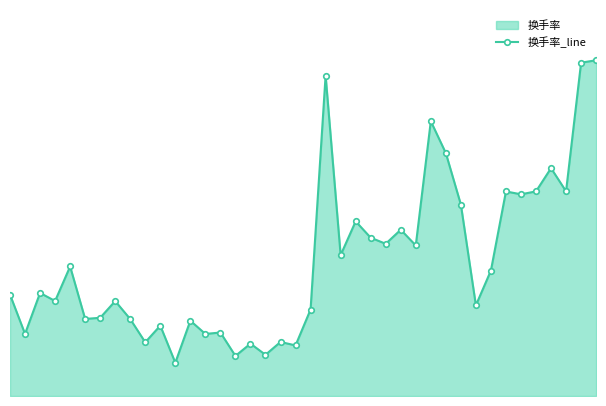

How many distinct data groups are displayed?

1